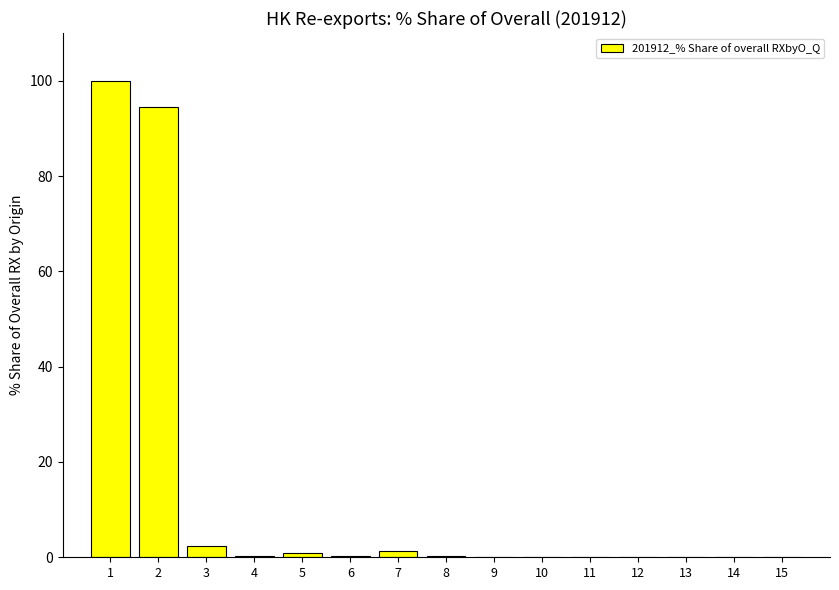

The chart shows a value of 2.5 at 3. True or false?

True